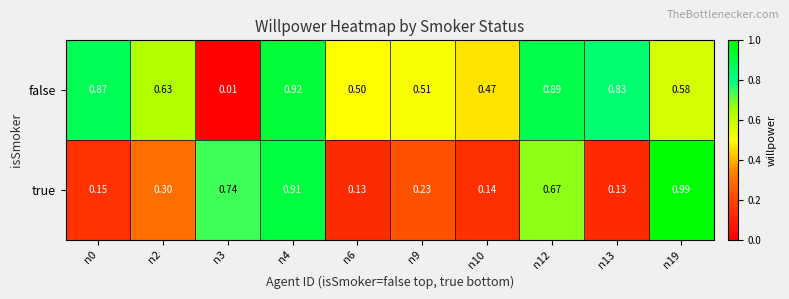

Rank the series by their maximum value, from highest to lowest.

true, false